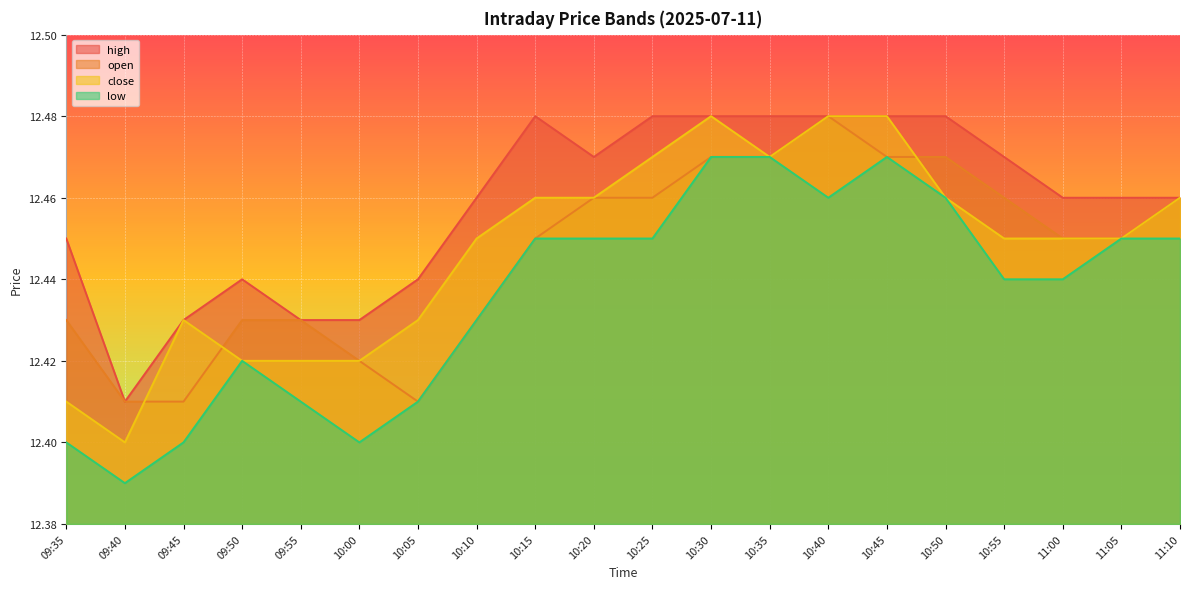

Reading right to left, transcribe all the data shown in this chart.

high: 12.5	12.5	12.5	12.5	12.5	12.5	12.5	12.5	12.5	12.5	12.5	12.5	12.5	12.4	12.4	12.4	12.4	12.4	12.4	12.4
open: 12.5	12.4	12.4	12.5	12.5	12.5	12.5	12.5	12.5	12.5	12.5	12.4	12.4	12.4	12.4	12.4	12.4	12.4	12.4	12.4
close: 12.5	12.4	12.4	12.4	12.5	12.5	12.5	12.5	12.5	12.5	12.5	12.5	12.4	12.4	12.4	12.4	12.4	12.4	12.4	12.4
low: 12.4	12.4	12.4	12.4	12.5	12.5	12.5	12.5	12.5	12.4	12.4	12.4	12.4	12.4	12.4	12.4	12.4	12.4	12.4	12.4